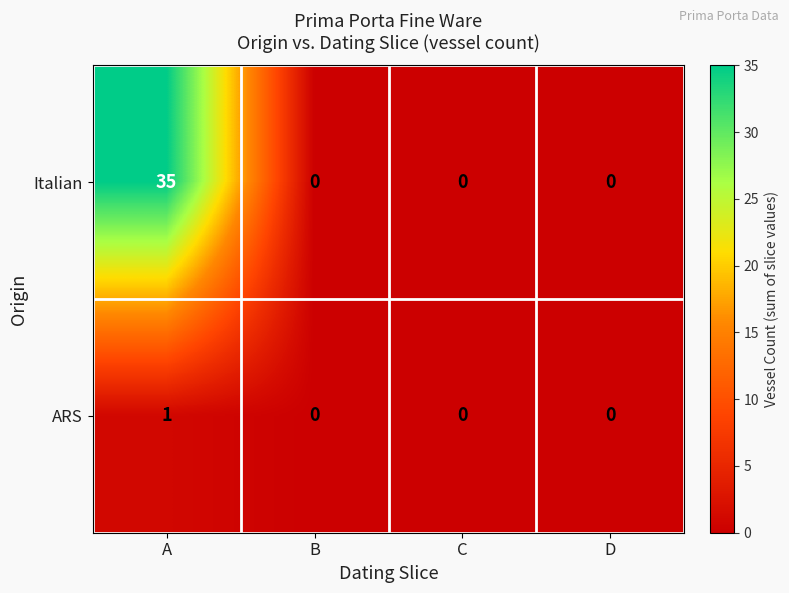

List the series in order of their peak value, lowest first.

ARS, Italian